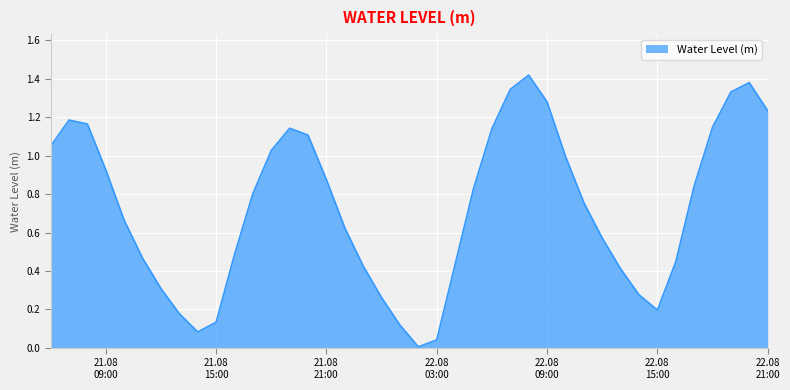

Does the chart display data point markers on the line(s)?

No